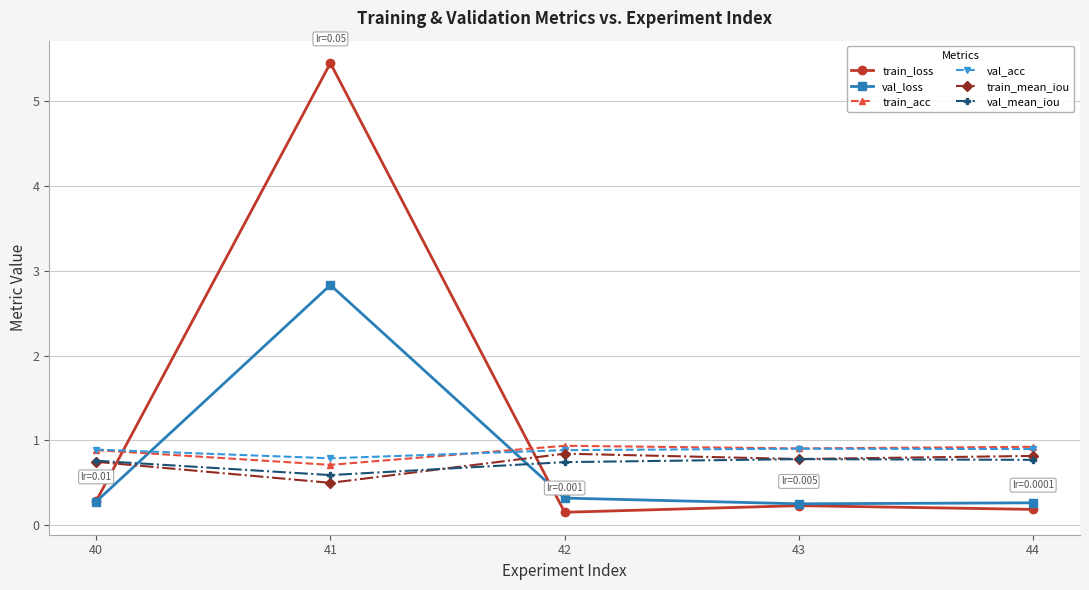

What is the lowest value of the train_mean_iou series?

0.5